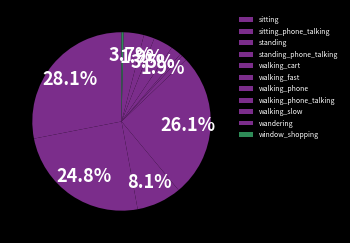

What is the change in value from walking_slow to window_shopping?

-98